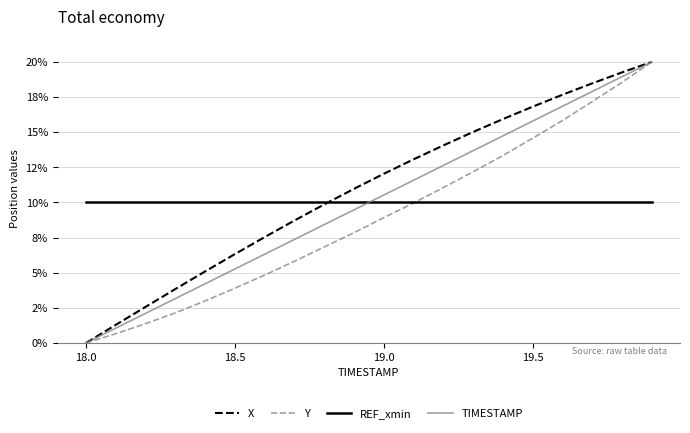

Reading left to right, what are all the values shown in this chart?

X: 0.0	1.3	2.6	3.8	5.1	6.3	7.5	8.7	9.9	11.0	12.0	13.1	14.1	15.0	15.9	16.8	17.7	18.5	19.3	20.0
Y: 0.0	0.7	1.4	2.1	3.0	3.9	4.8	5.8	6.8	7.8	8.9	10.0	11.1	12.2	13.3	14.6	15.8	17.2	18.5	20.0
REF_xmin: 10.0	10.0	10.0	10.0	10.0	10.0	10.0	10.0	10.0	10.0	10.0	10.0	10.0	10.0	10.0	10.0	10.0	10.0	10.0	10.0
TIMESTAMP: 0.0	1.1	2.1	3.2	4.2	5.3	6.3	7.4	8.4	9.5	10.5	11.6	12.6	13.7	14.7	15.8	16.8	17.9	18.9	20.0